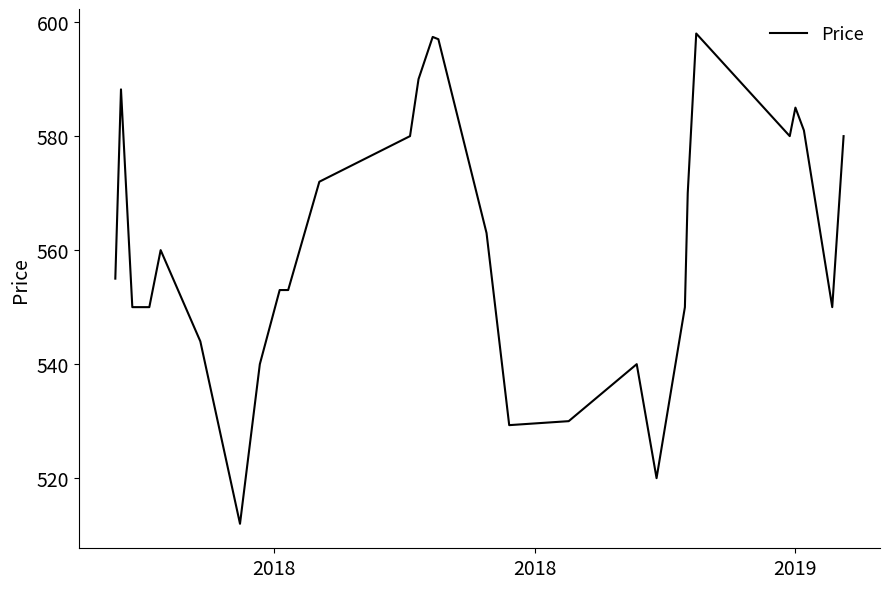

What is the smallest value displayed?

512.0